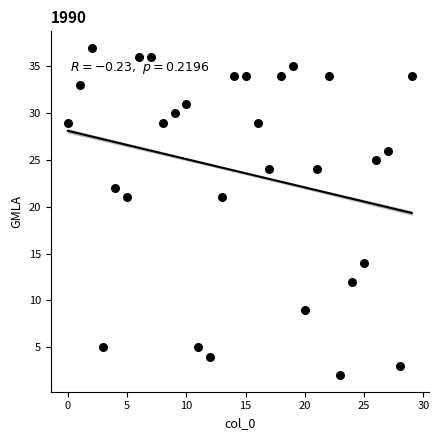

What is the range of Y values (max minus min)?

35